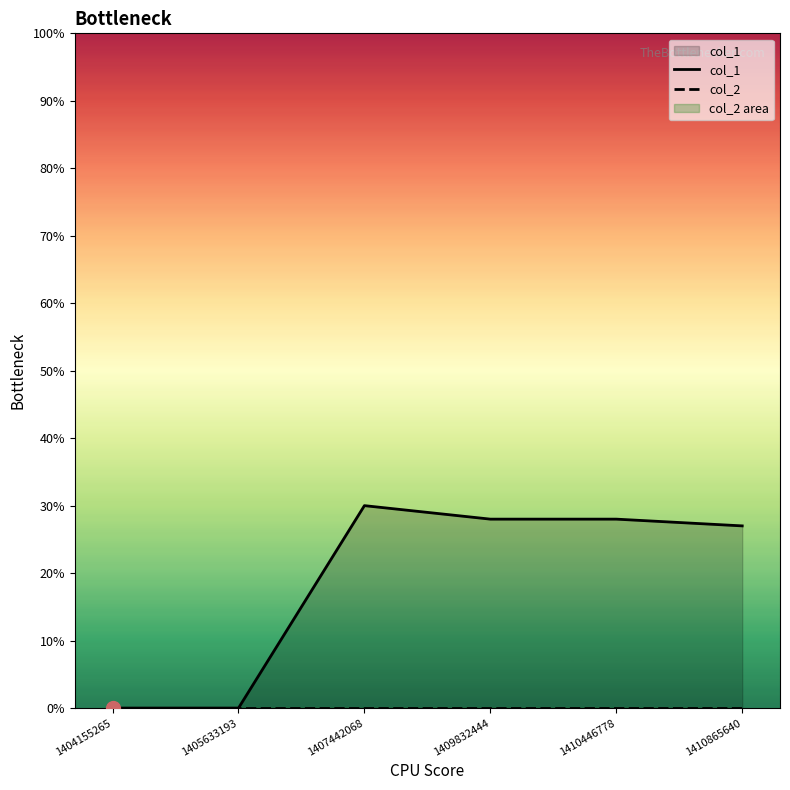

What is the sum of the col_1 values at 1409832444 and 1410865640?

55